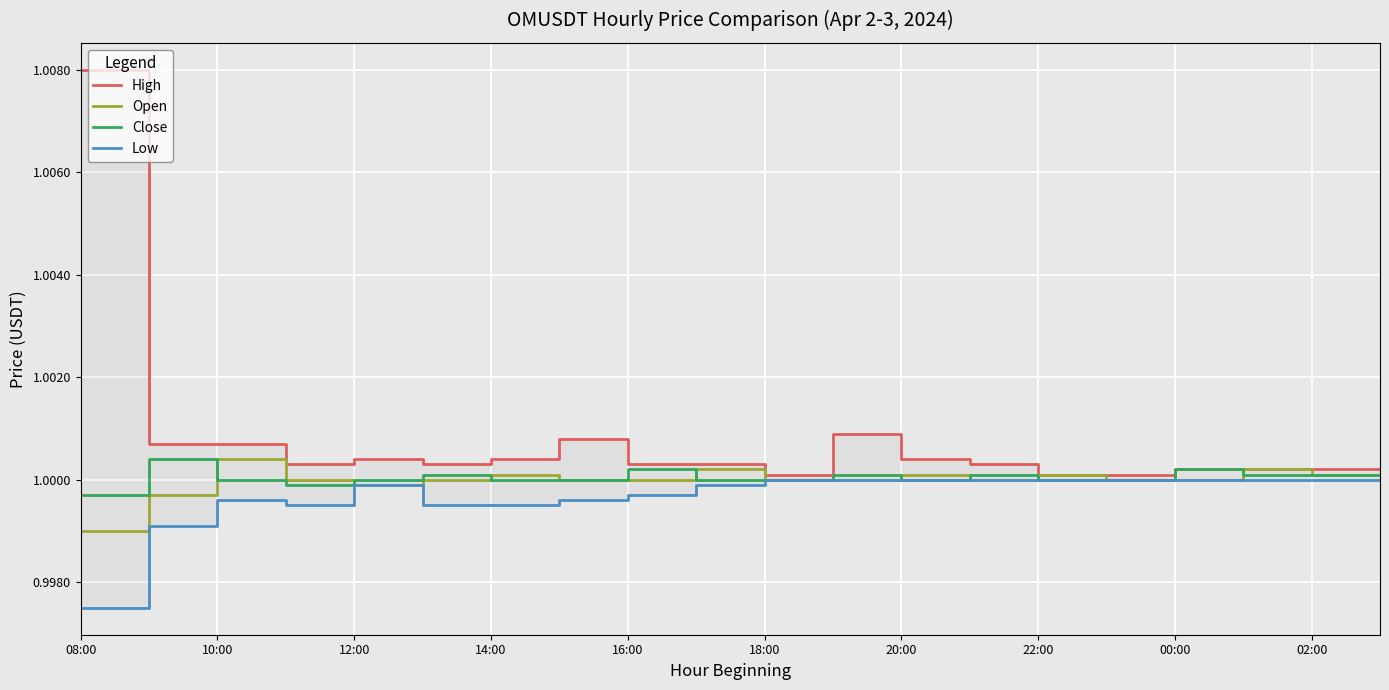

In Low, how many points are higher than both neighbors (excluding endpoints)?

2